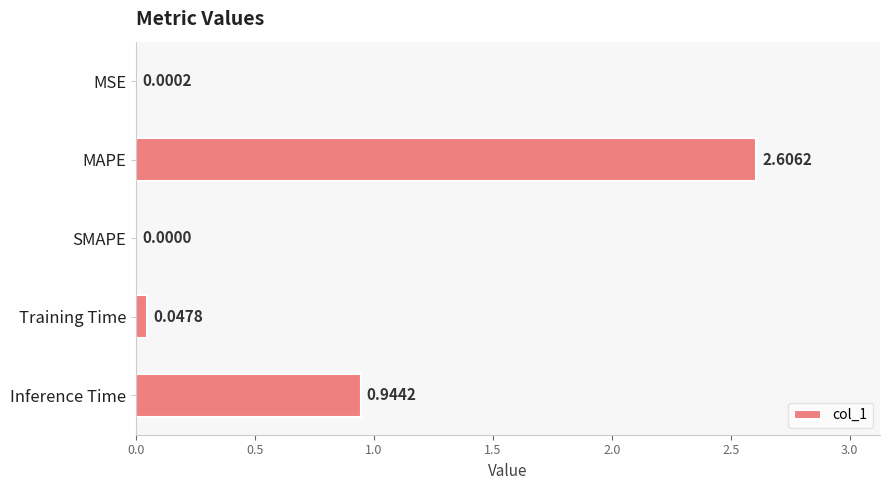

Which category has the highest value across all series?

MAPE